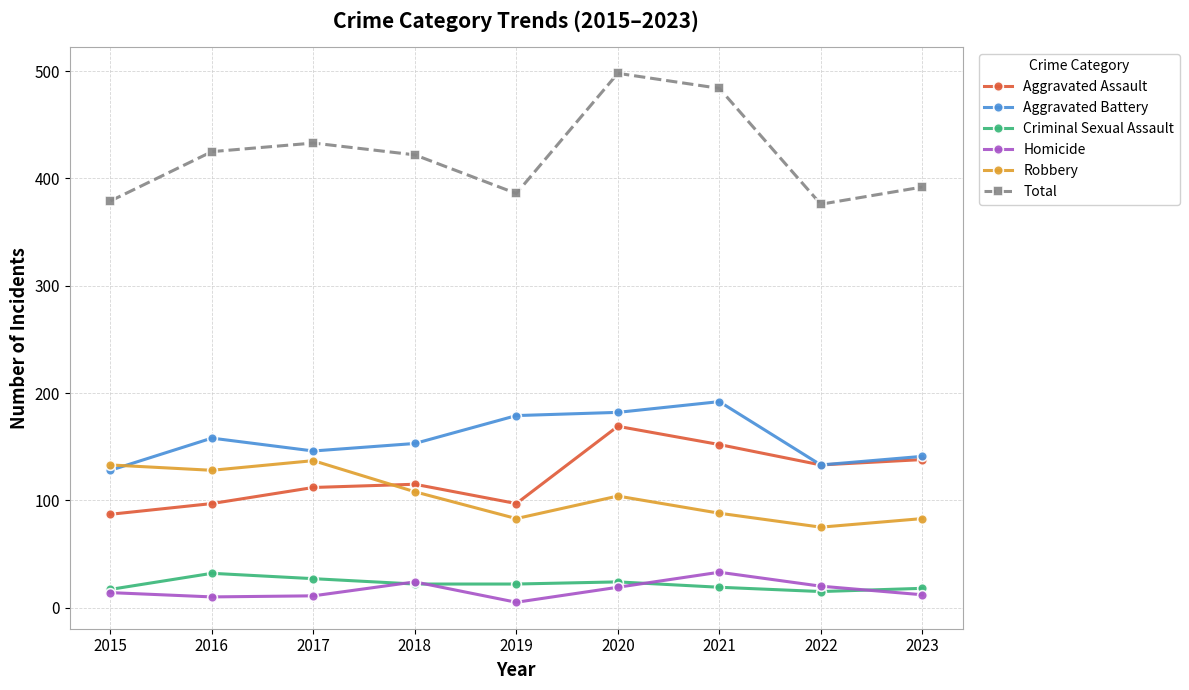

What are all the series names shown in the legend?

Aggravated Assault, Aggravated Battery, Criminal Sexual Assault, Homicide, Robbery, Total